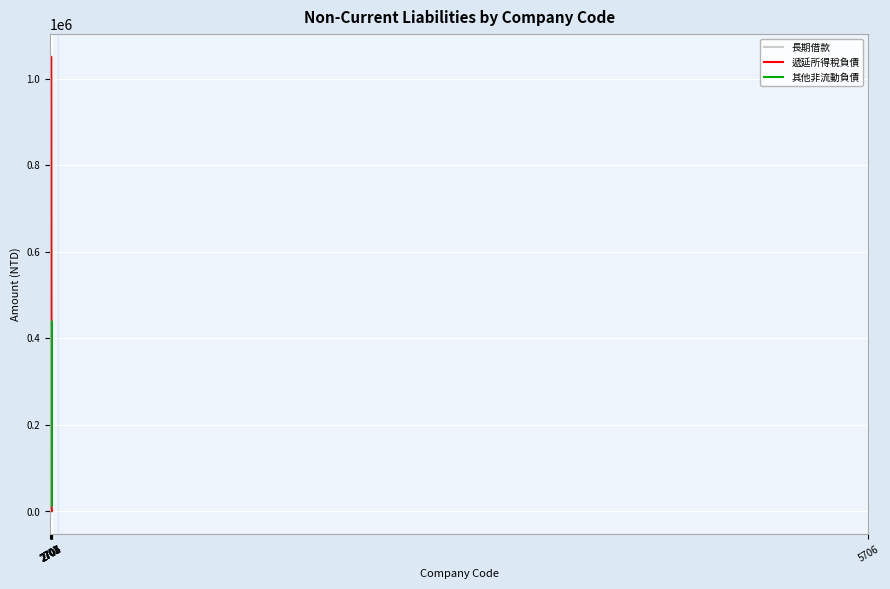

True or false: 遞延所得稅負債 and 其他非流動負債 cross at least once.

True